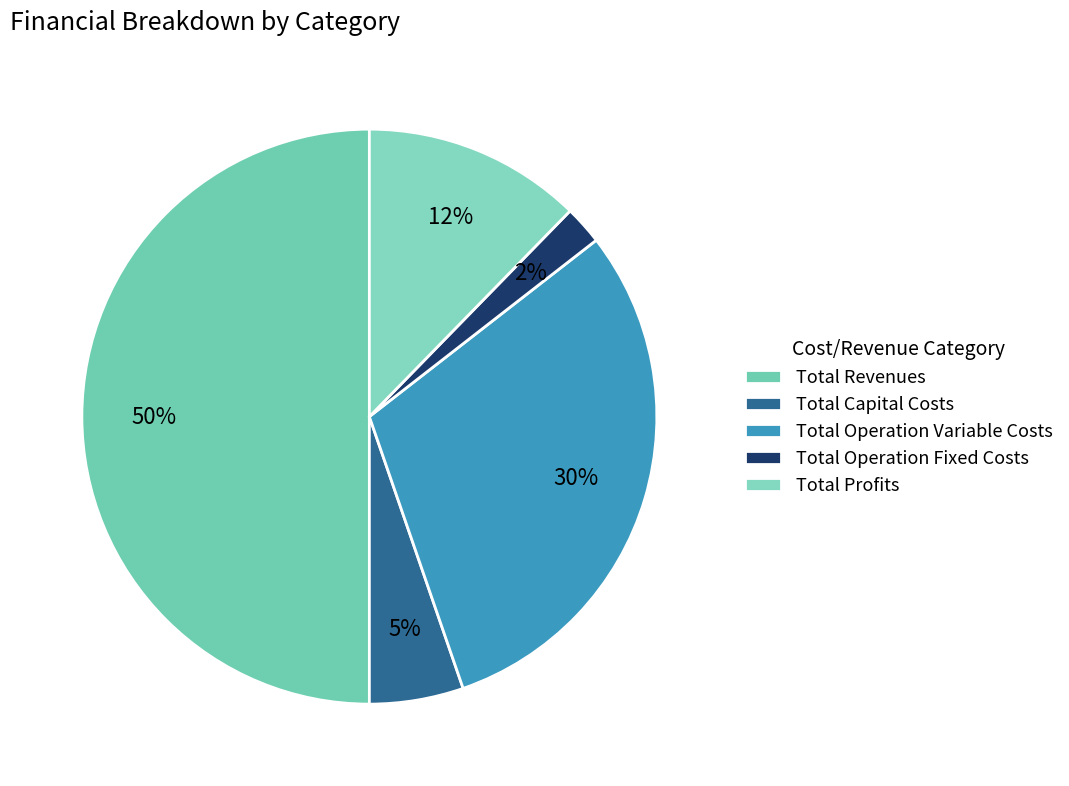

Rank the categories by value from lowest to highest.

Total Operation Fixed Costs, Total Capital Costs, Total Profits, Total Operation Variable Costs, Total Revenues